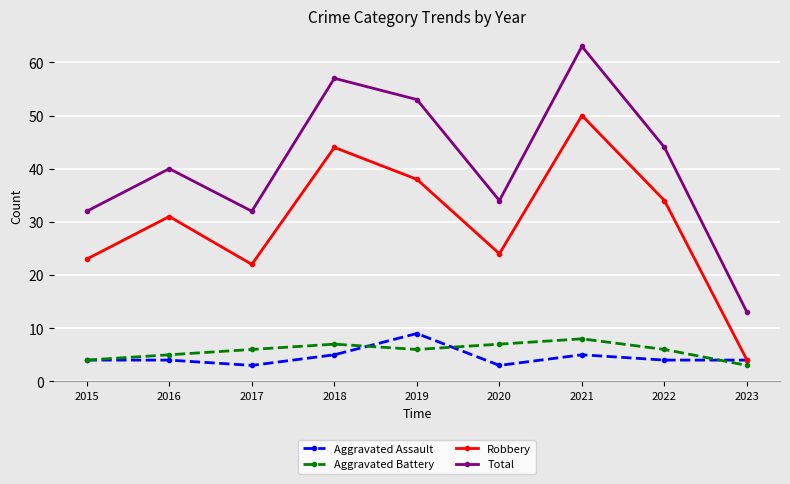

What is the lowest value of the Aggravated Assault series?

3